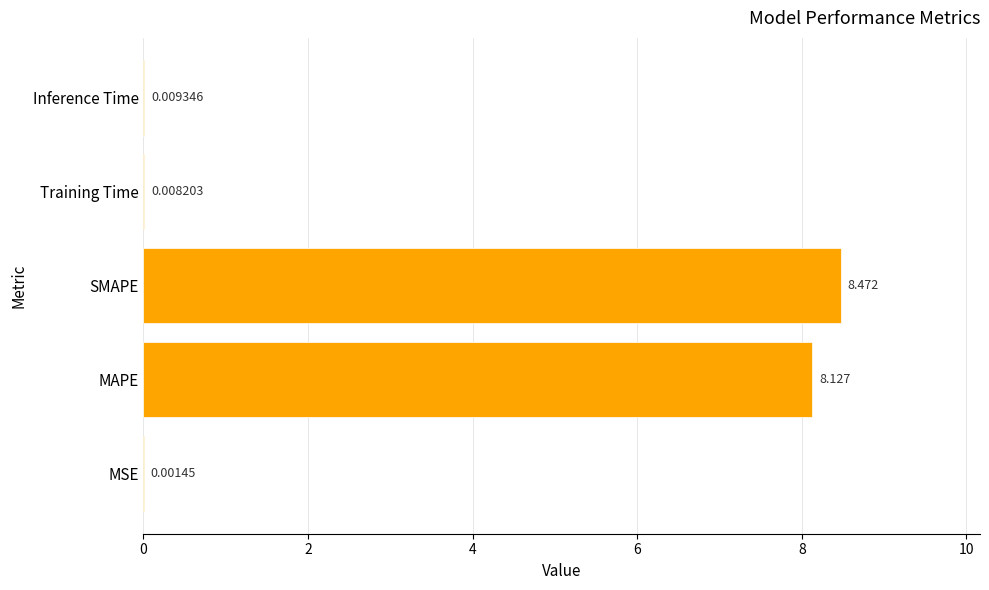

At which label is the value closest to 4?

Inference Time